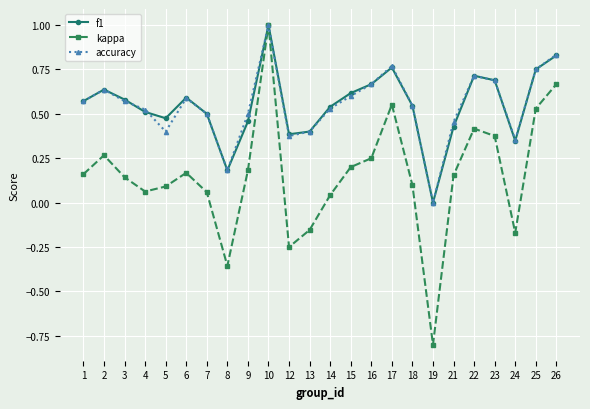

How many categories are shown in the chart?

24